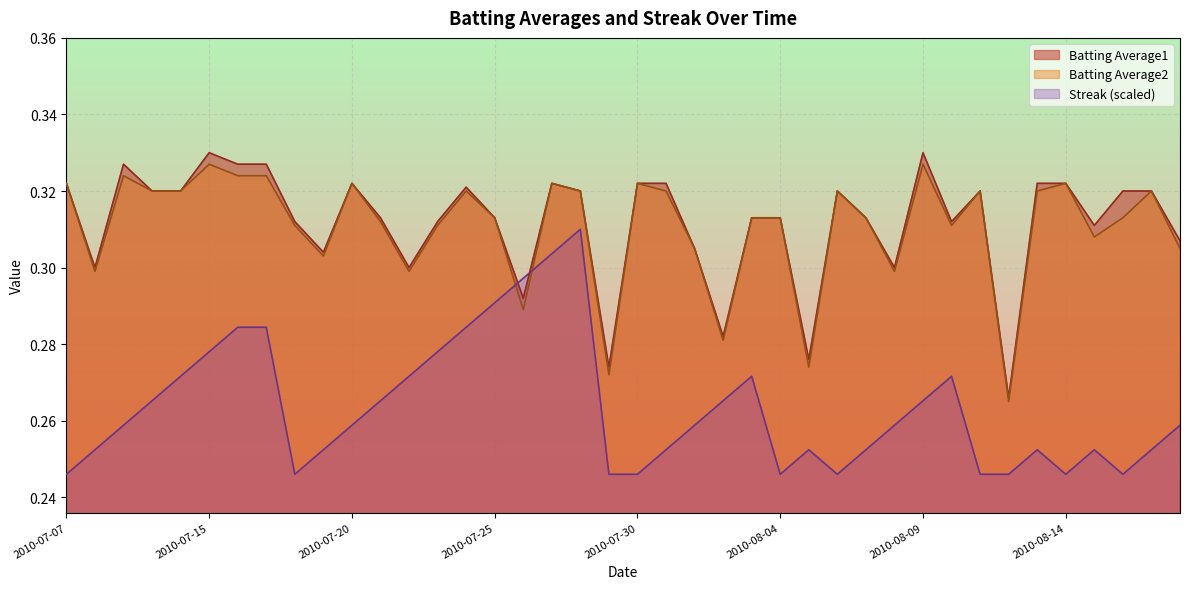

What is the sum of the Batting Average1 values at 2010-07-21 and 2010-08-16?

0.6